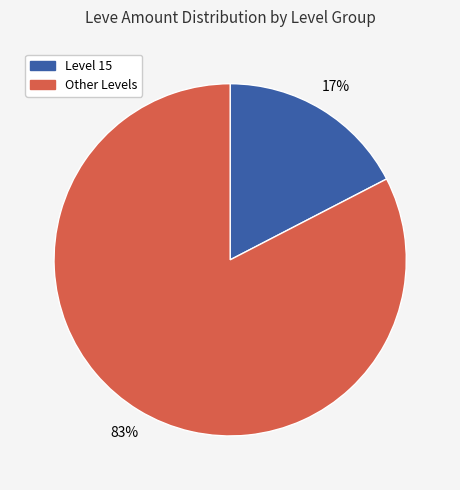

Does any single category account for the majority?

Yes